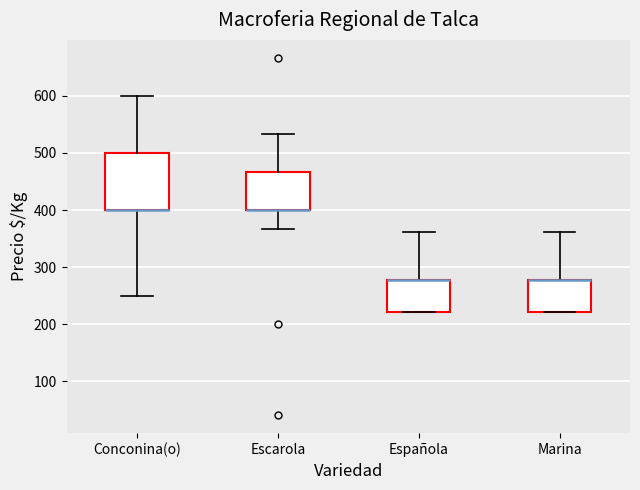

Reading left to right, read every box against the y-axis: the position of its median line, the range the box covers, and the ends of its whiskers. The values are not printed on the chart, so give them approximately, as read against the axis.

Conconina(o): median 400 (drawn on the box's lower edge), box 400 to 500, whiskers 250 to 600
Escarola: median 400 (drawn on the box's lower edge), box 400 to 470, whiskers 370 to 530
Española: median 280 (drawn on the box's upper edge), box 220 to 280, whiskers 220 to 360
Marina: median 280 (drawn on the box's upper edge), box 220 to 280, whiskers 220 to 360